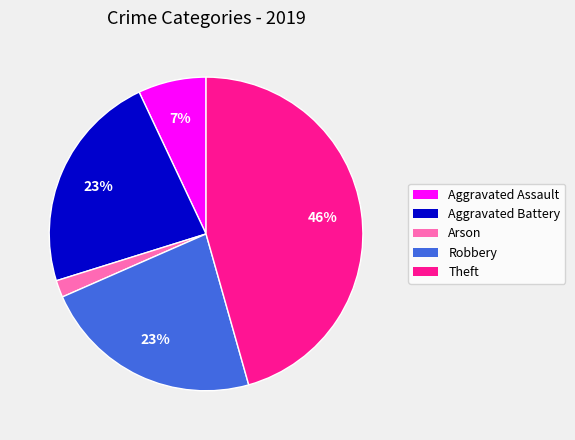

To the nearest percent, what is the average slice percentage?

20%